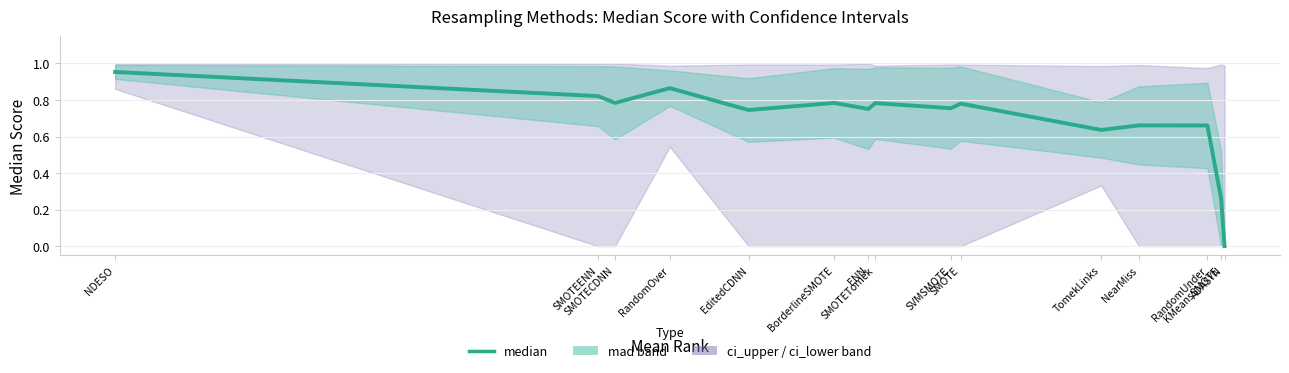

Reading right to left, transcribe all the data shown in this chart.

ADASYN=0.0	KMeansSMOTE=0.3	RandomUnder=0.7	NearMiss=0.7	TomekLinks=0.6	SMOTE=0.8	SVMSMOTE=0.8	SMOTETomek=0.8	ENN=0.8	BorderlineSMOTE=0.8	EditedCDNN=0.7	RandomOver=0.9	SMOTECDNN=0.8	SMOTEENN=0.8	NDESO=1.0